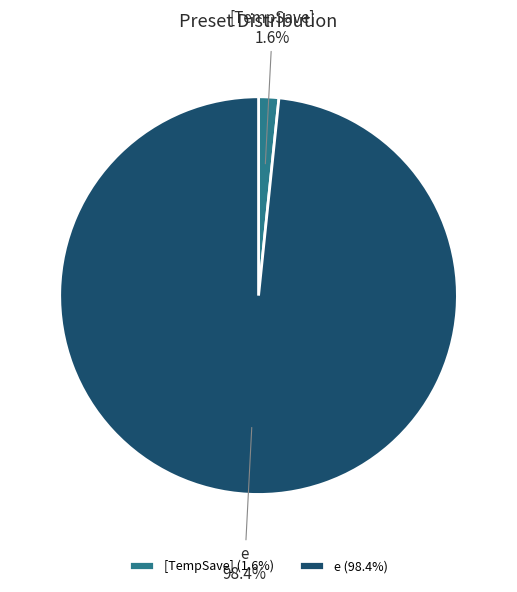

To the nearest percent, what is the difference between the e and [TempSave] slice percentages?

97%